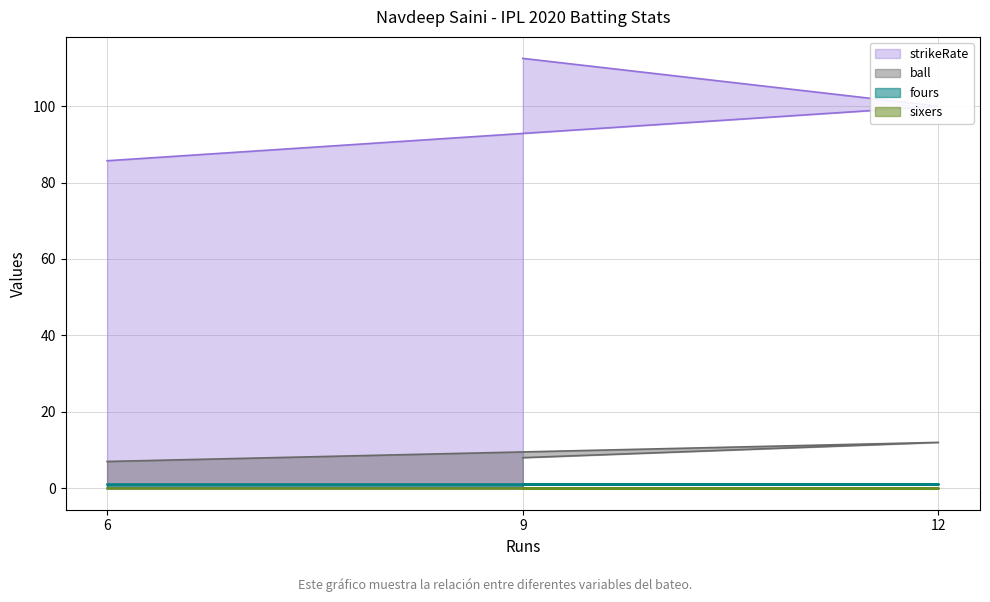

How many lines are shown in the chart?

4